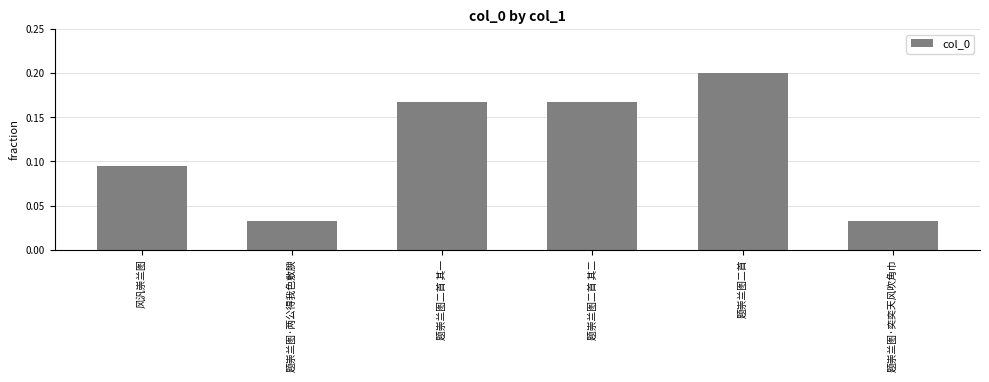

Which category has the highest value across all series?

题崇兰图二首